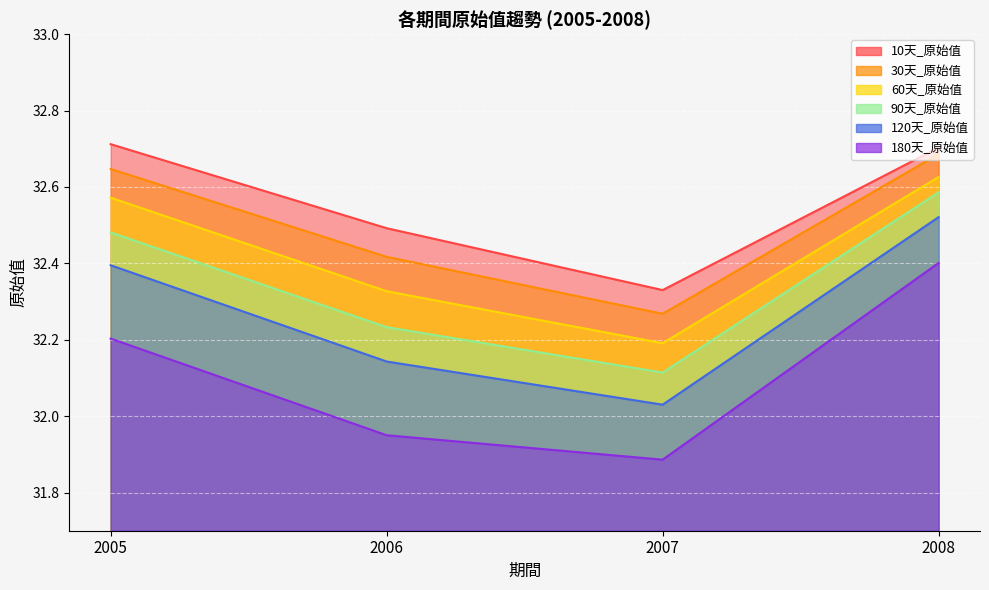

What is the average value of the 60天_原始值 series?

32.4